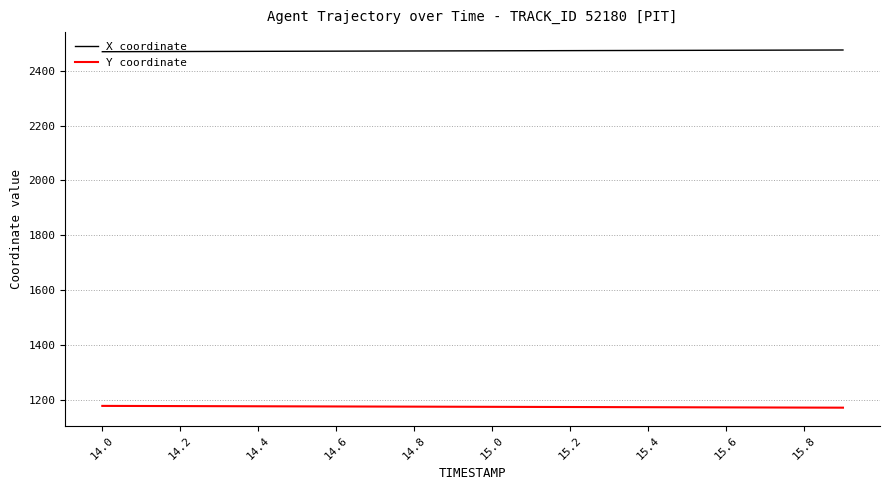

True or false: Y coordinate and X coordinate cross at least once.

False